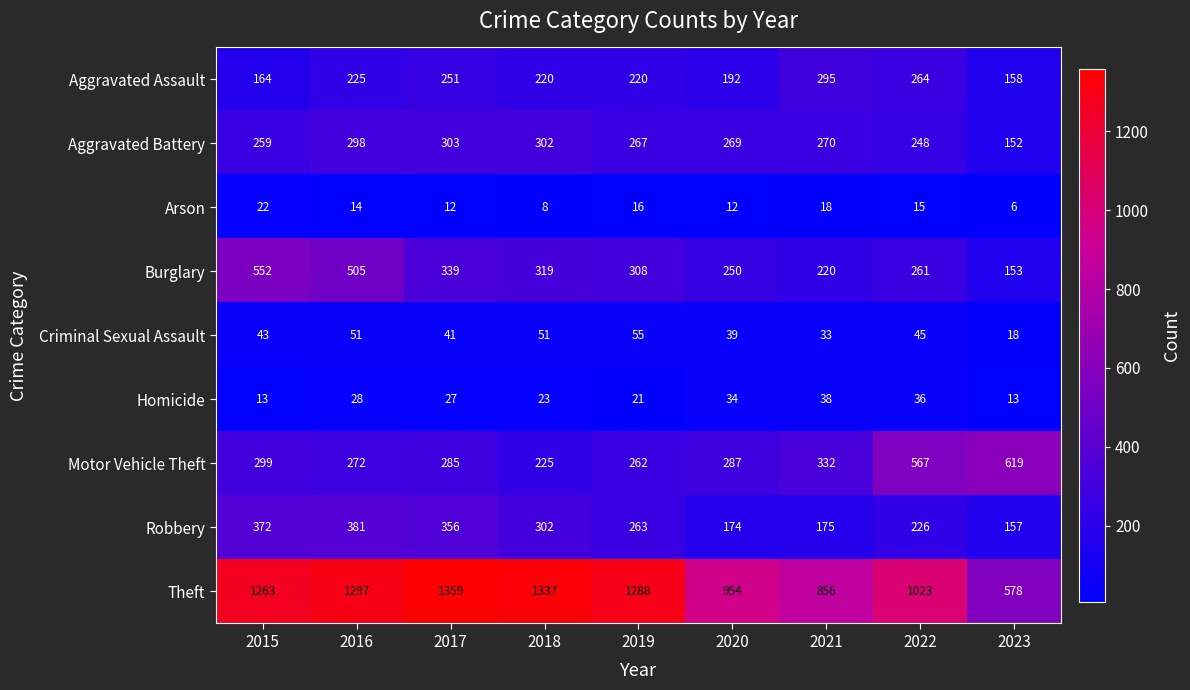

What is the smallest value displayed?

6